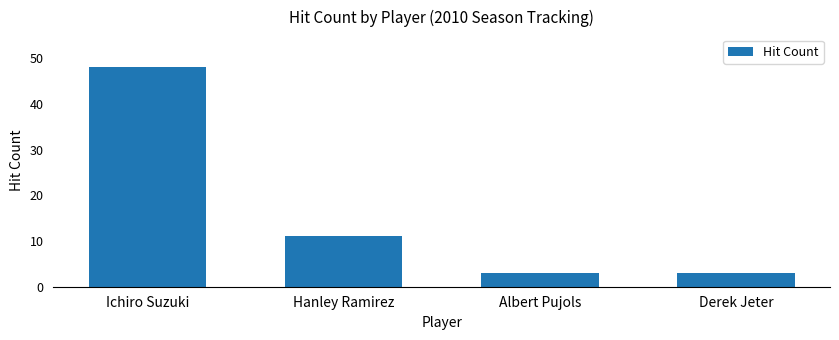

At which label is the value closest to 25?

Hanley Ramirez